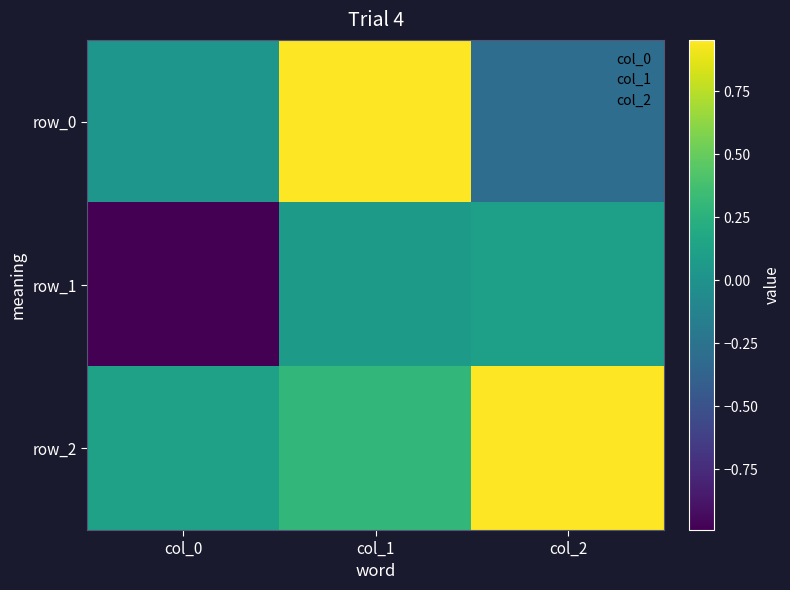

At col_2, list the series in order from smallest to largest.

row_0, row_1, row_2